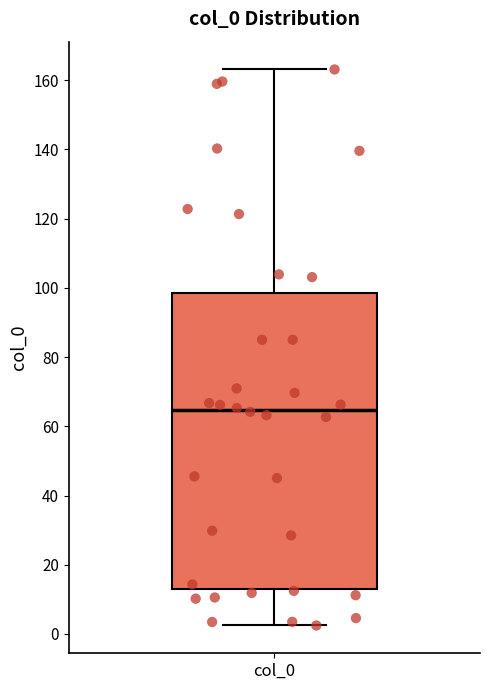

Where is the upper edge of the box for col_0 on the y-axis? The values are not printed on the chart, so give them approximately, as read against the axis.

98